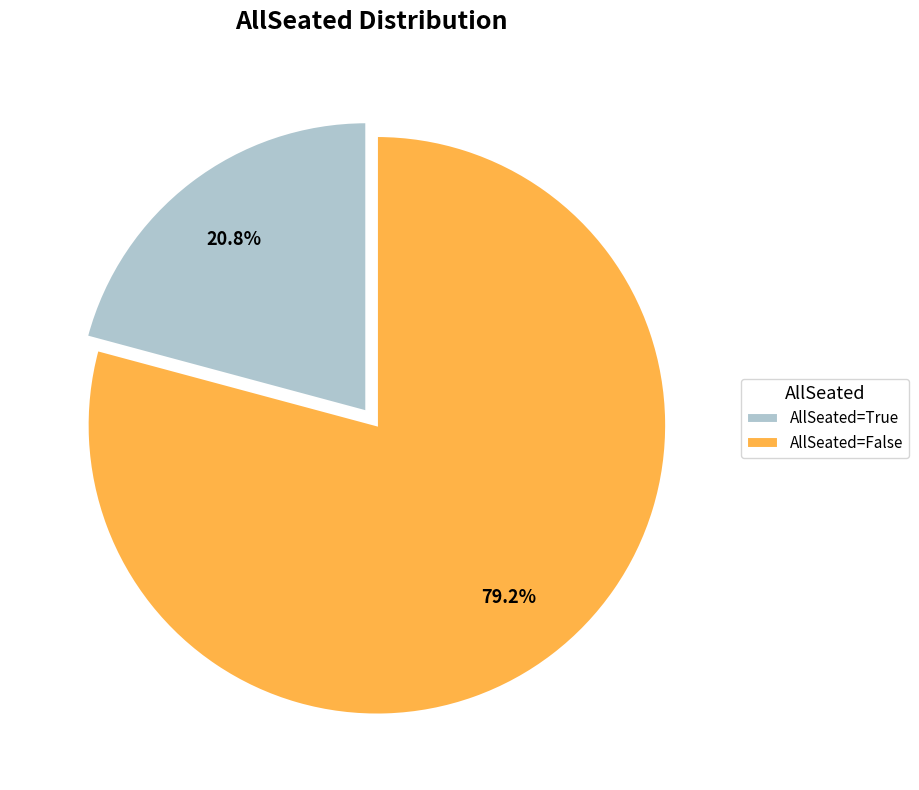

Combined, do AllSeated=False and AllSeated=True account for over 50%?

Yes